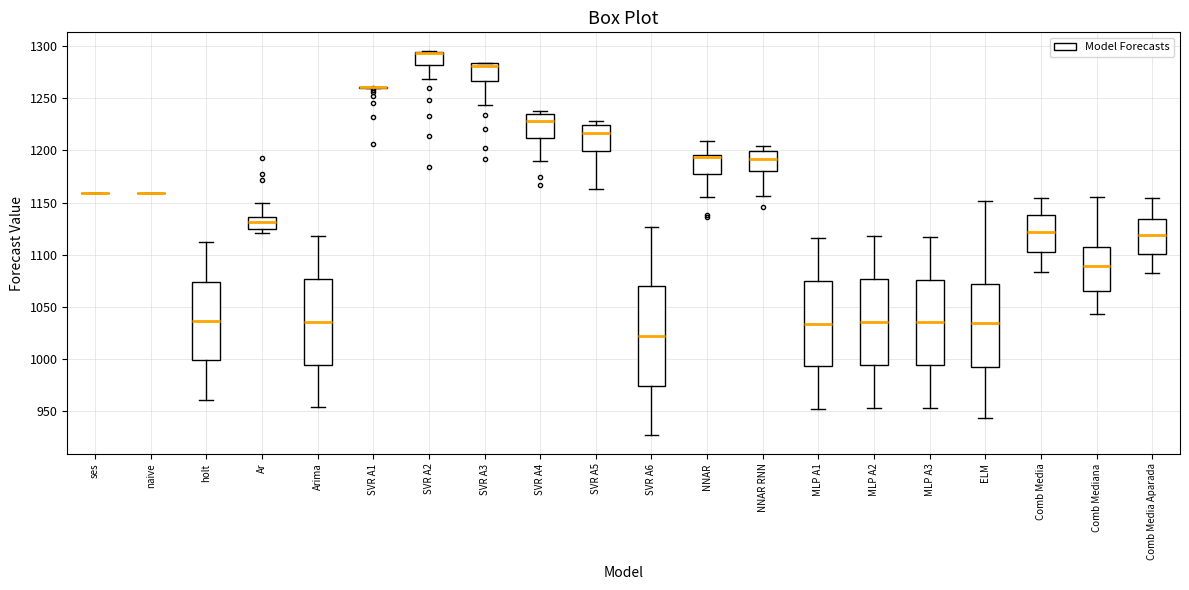

Reading left to right, transcribe this box plot: for each box, give where its median line is, the range the box spans, and where its two whiskers end, as read against the y-axis. The values are not printed on the chart, so give them approximately, as read against the axis.

ses: box collapsed to a line at 1160, whiskers 1160 to 1160
naive: box collapsed to a line at 1160, whiskers 1160 to 1160
holt: median 1035, box 1000 to 1075, whiskers 960 to 1110
Ar: median 1130, box 1125 to 1135, whiskers 1120 to 1150
Arima: median 1035, box 995 to 1075, whiskers 955 to 1115
SVR A1: box collapsed to a line at 1260, whiskers 1260 to 1260
SVR A2: median 1295 (drawn on the box's upper edge), box 1280 to 1295, whiskers 1270 to 1295
SVR A3: median 1280, box 1265 to 1285, whiskers 1245 to 1285
SVR A4: median 1230, box 1210 to 1235, whiskers 1190 to 1240
SVR A5: median 1215, box 1200 to 1225, whiskers 1165 to 1230
SVR A6: median 1020, box 975 to 1070, whiskers 925 to 1125
NNAR: median 1195 (just below the box's upper edge), box 1180 to 1195, whiskers 1155 to 1210
NNAR RNN: median 1190, box 1180 to 1200, whiskers 1155 to 1205
MLP A1: median 1035, box 995 to 1075, whiskers 950 to 1115
MLP A2: median 1035, box 995 to 1075, whiskers 955 to 1120
MLP A3: median 1035, box 995 to 1075, whiskers 955 to 1115
ELM: median 1035, box 990 to 1070, whiskers 945 to 1150
Comb Media: median 1120, box 1100 to 1140, whiskers 1085 to 1155
Comb Mediana: median 1090, box 1065 to 1110, whiskers 1045 to 1155
Comb Media Aparada: median 1120, box 1100 to 1135, whiskers 1085 to 1155